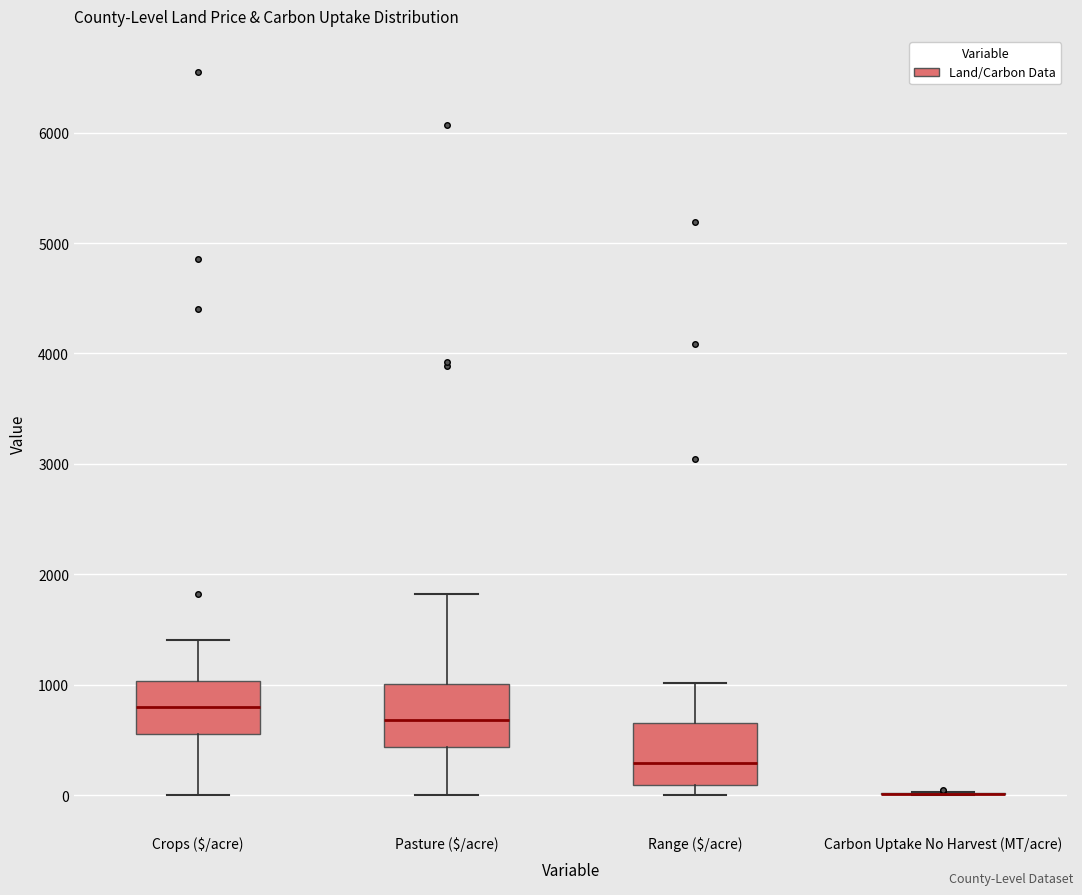

Reading left to right, read every box against the y-axis: the position of its median line, the range the box covers, and the ends of its whiskers. The values are not printed on the chart, so give them approximately, as read against the axis.

Crops ($/acre): median 800, box 600 to 1000, whiskers 0 to 1400
Pasture ($/acre): median 700, box 400 to 1000, whiskers 0 to 1800
Range ($/acre): median 300, box 100 to 600, whiskers 0 to 1000
Carbon Uptake No Harvest (MT/acre): box collapsed to a line at 0, whiskers 0 to 0